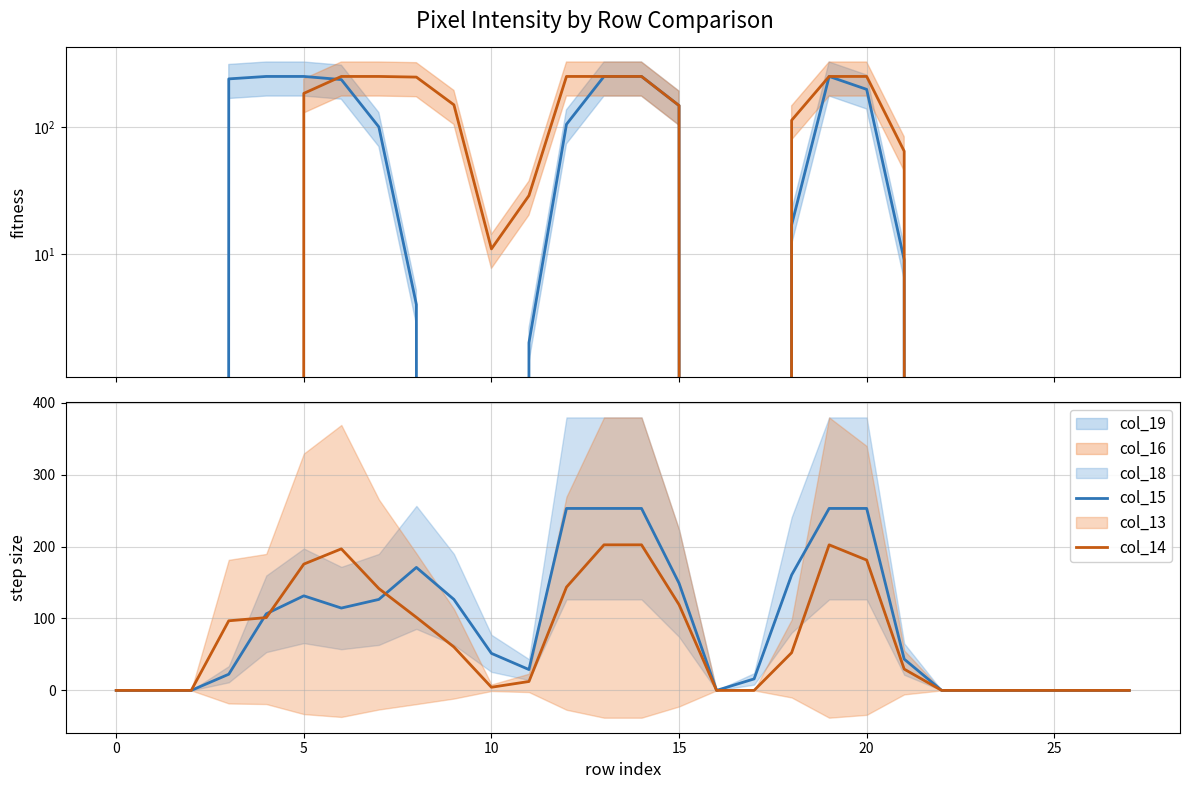

What is the difference between the maximum and minimum values in the col_14 series?

202.4